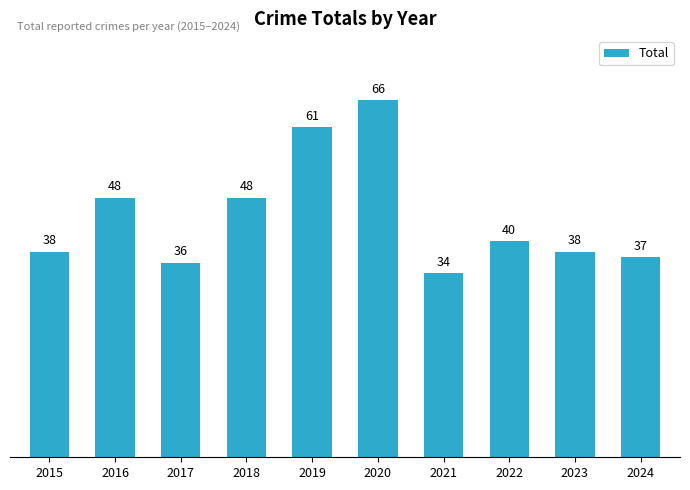

Which has a higher value, 2015 or 2022?

2022